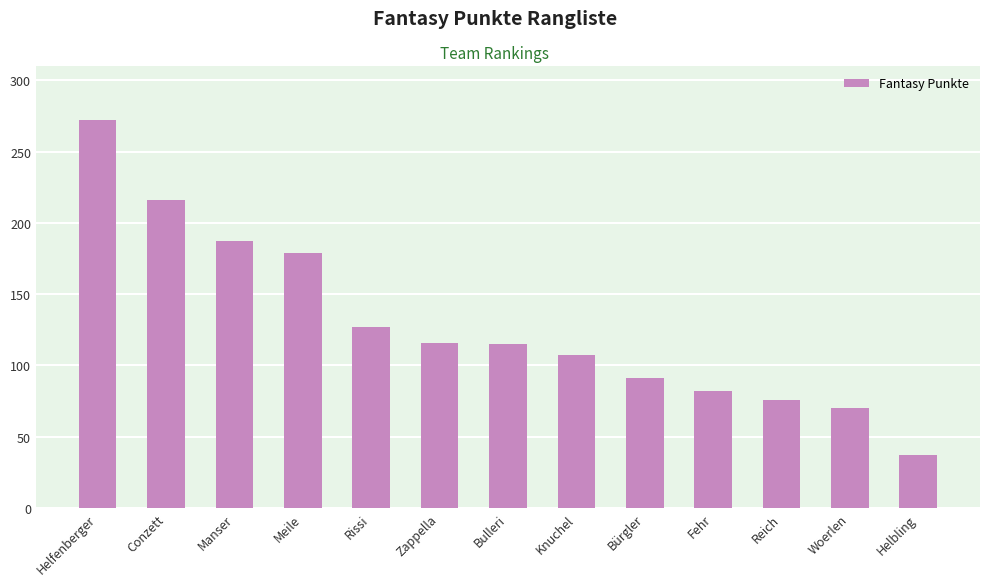

What is the average value?

129